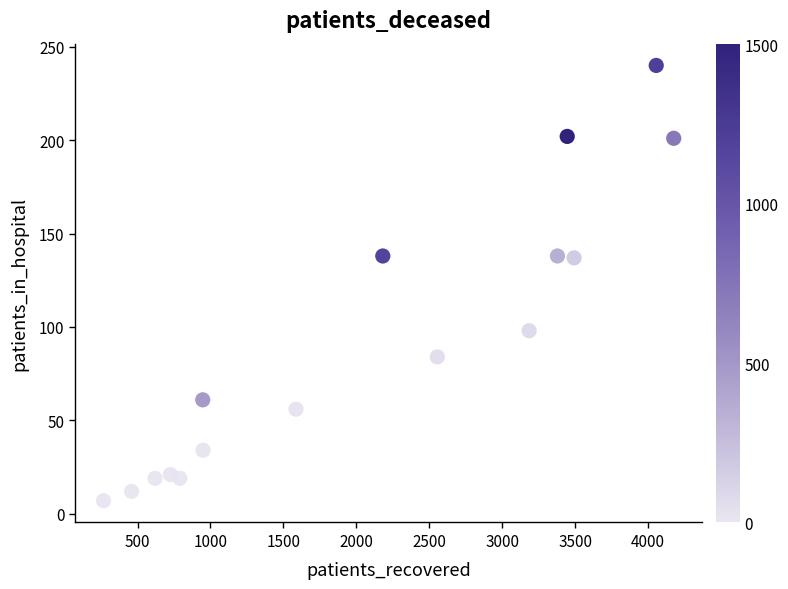

What is the range of X values (max minus min)?

3908